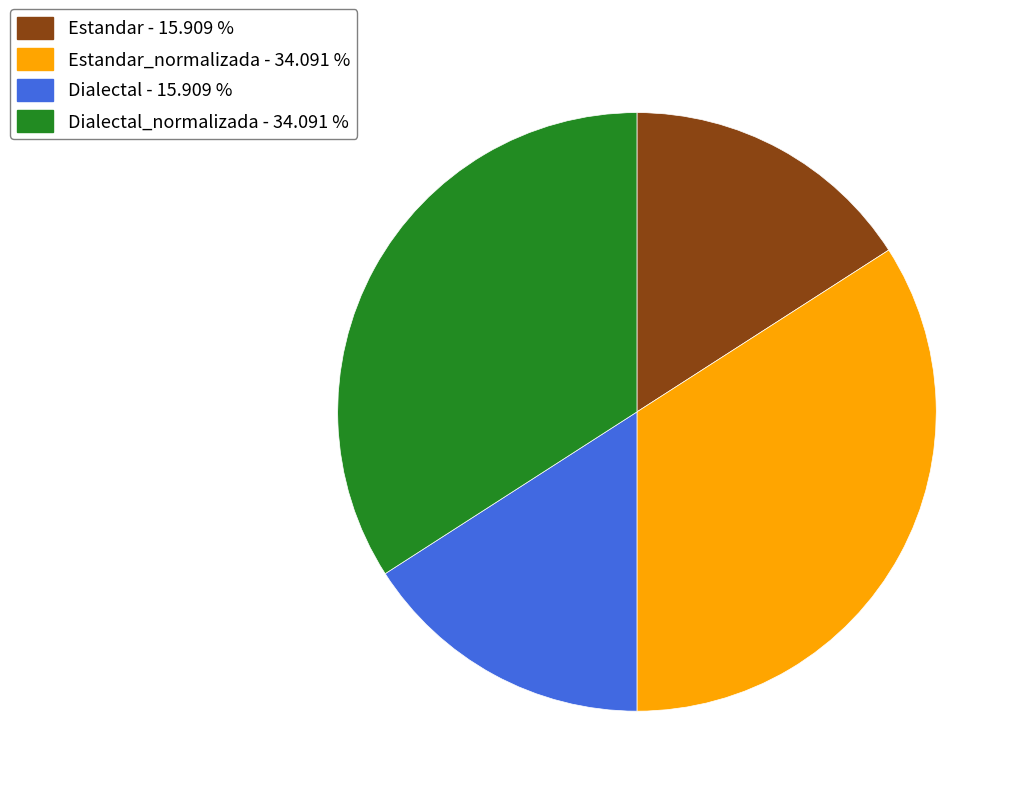

Is the sum of Estandar - 15.909 % and Dialectal - 15.909 % greater than half?

No